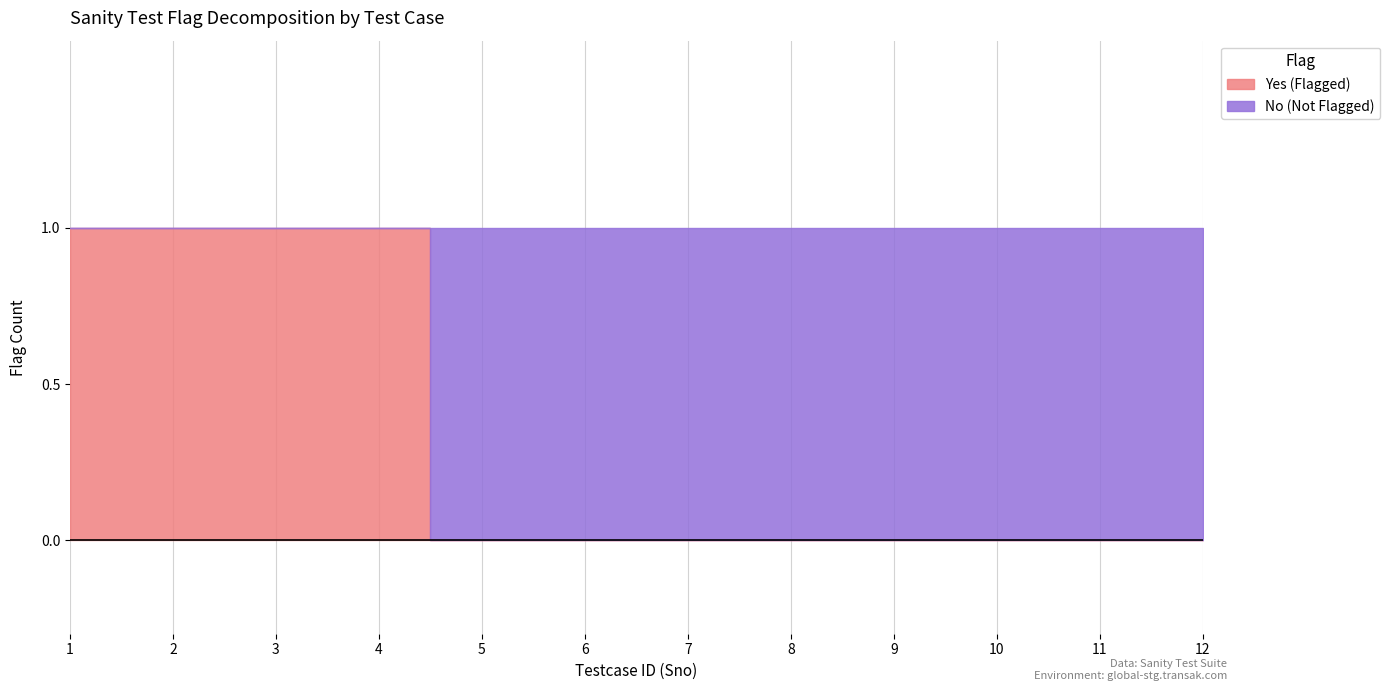

Rank the categories by value from lowest to highest.

5, 6, 7, 8, 9, 10, 11, 12, 1, 2, 3, 4